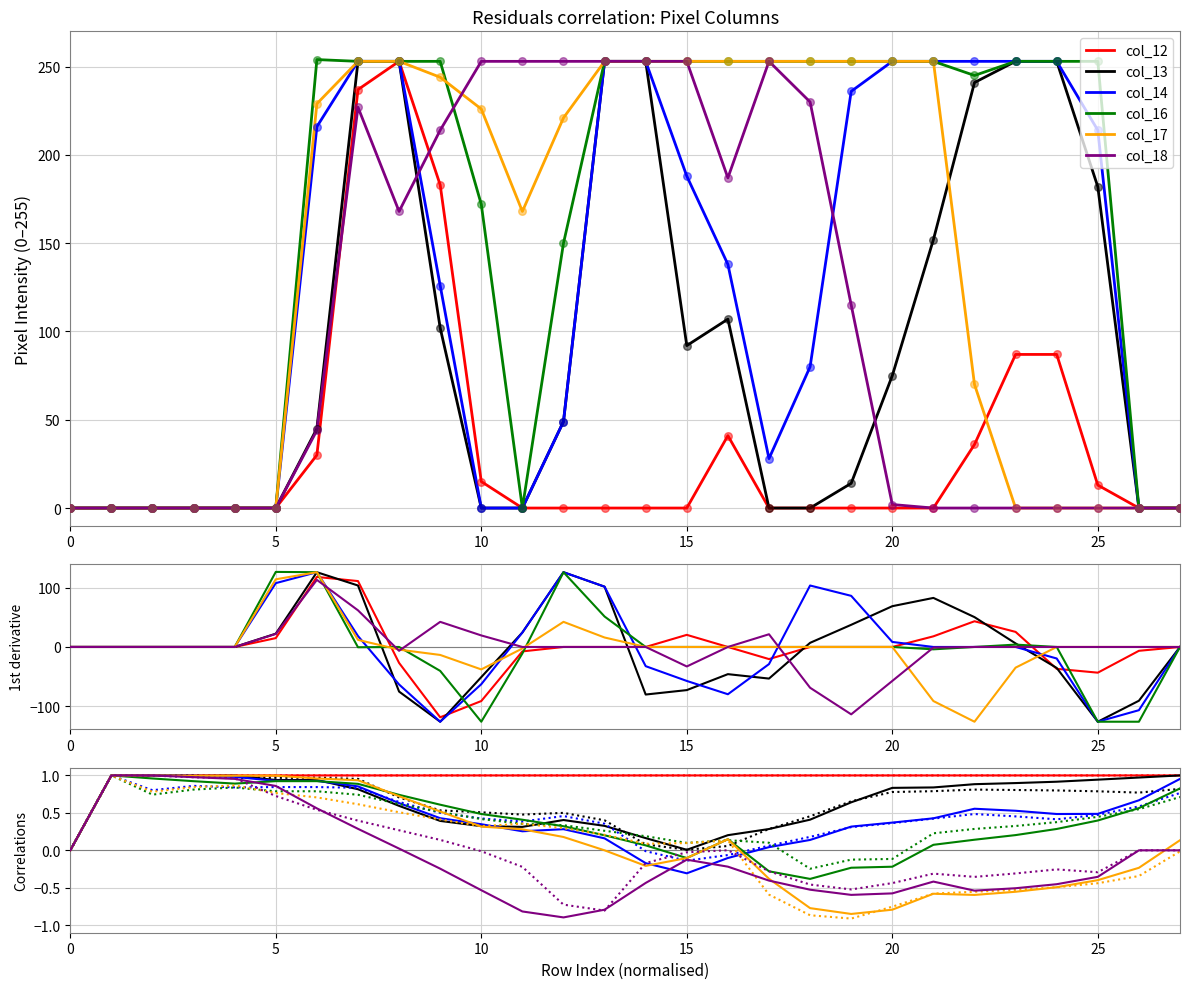

What are all the series names shown in the legend?

col_12, col_13, col_14, col_16, col_17, col_18